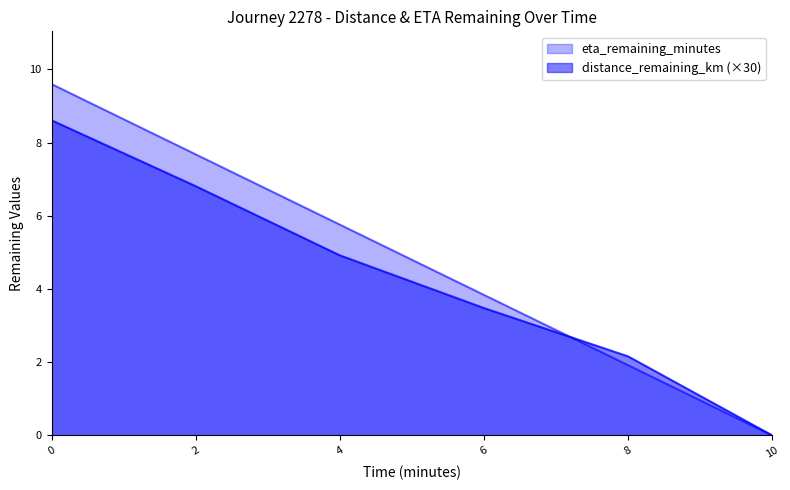

Rank the series by their maximum value, from highest to lowest.

eta_remaining_minutes, distance_remaining_km